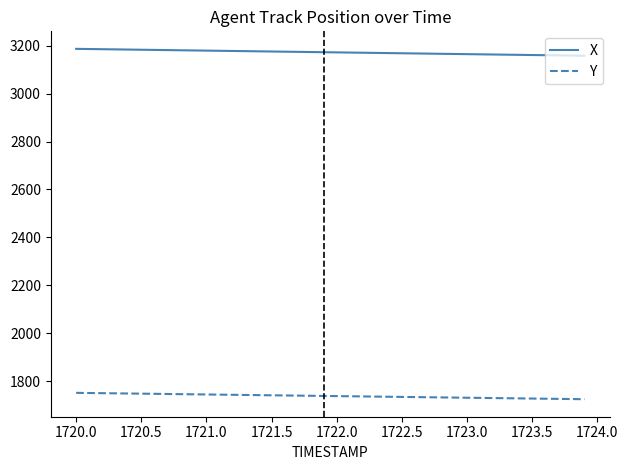

At how many categories does at least one series exceed 2625?

40